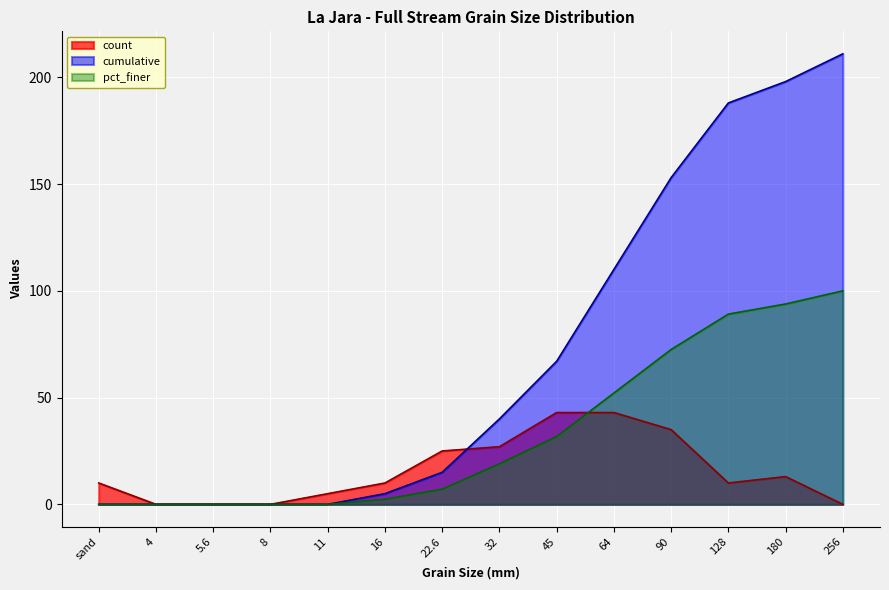

Is it true that count equals 13.0 at 180?

True